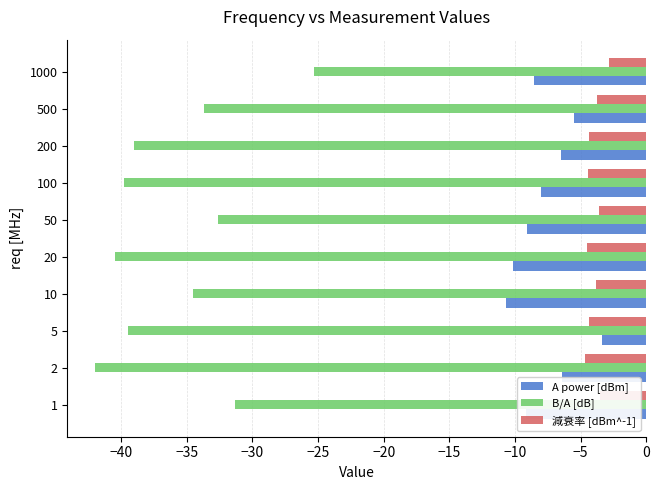

What is the approximate value of B/A [dB] at 50?

-32.6